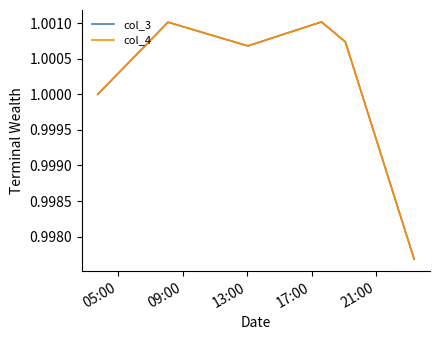

Which series has the widest spread of values?

col_4